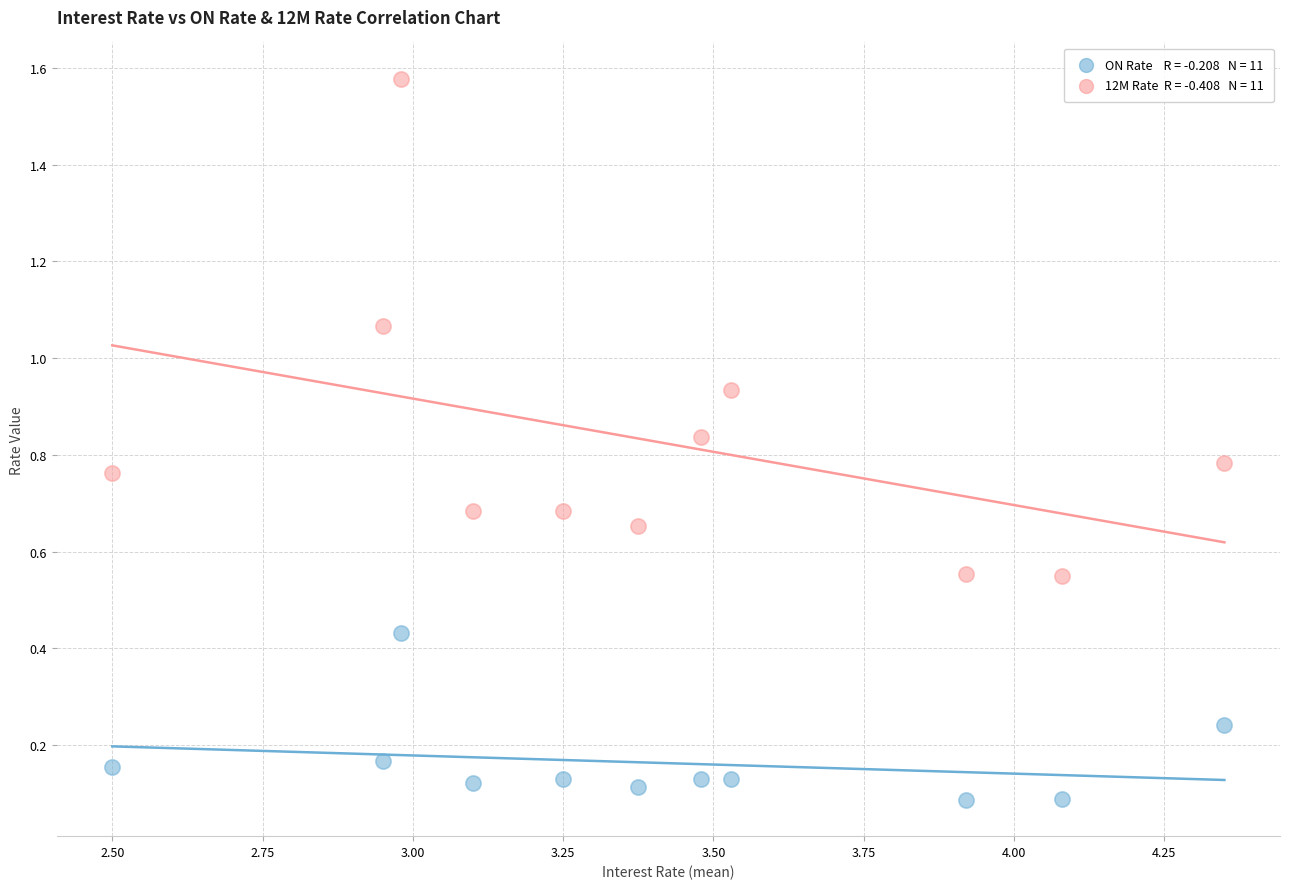

Across all data points, what is the range of Y values (max minus min)?

1.5